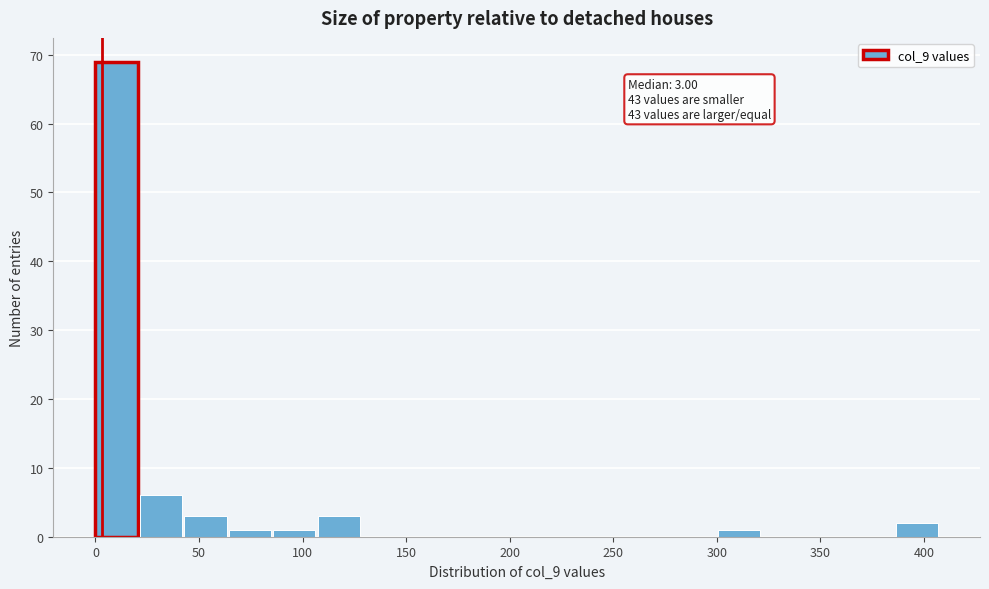

Over which range of the x-axis is the bar tallest?

0 to 20